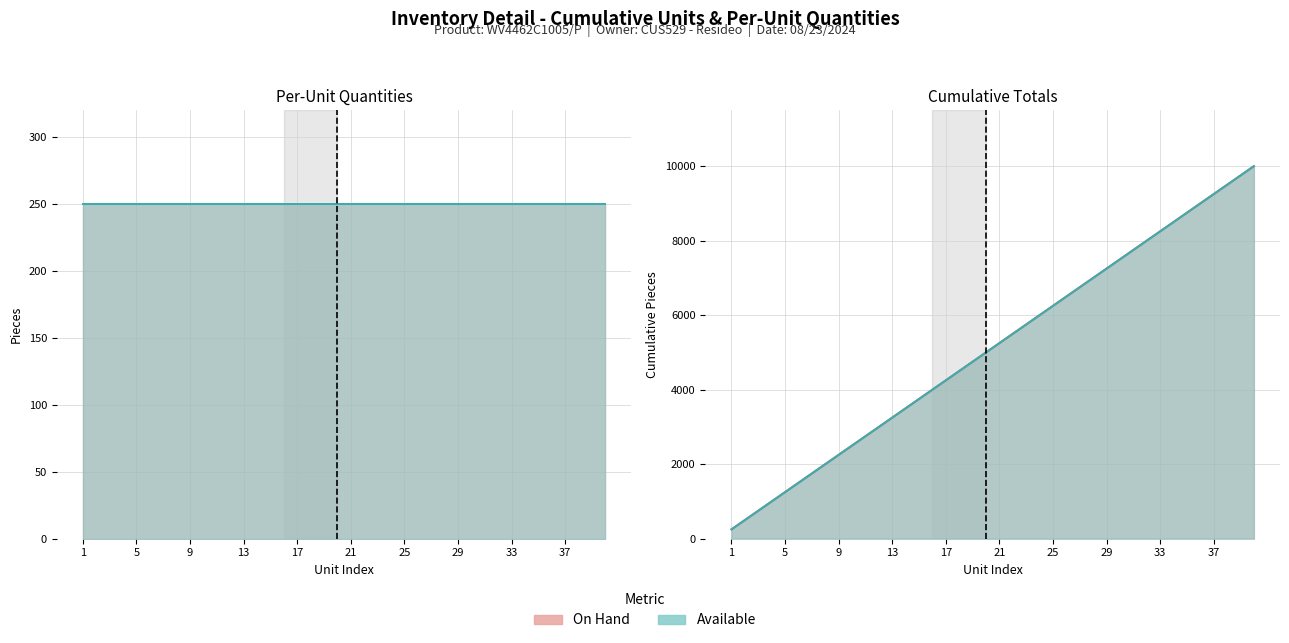

The value of Available at 19 is 250. True or false?

True